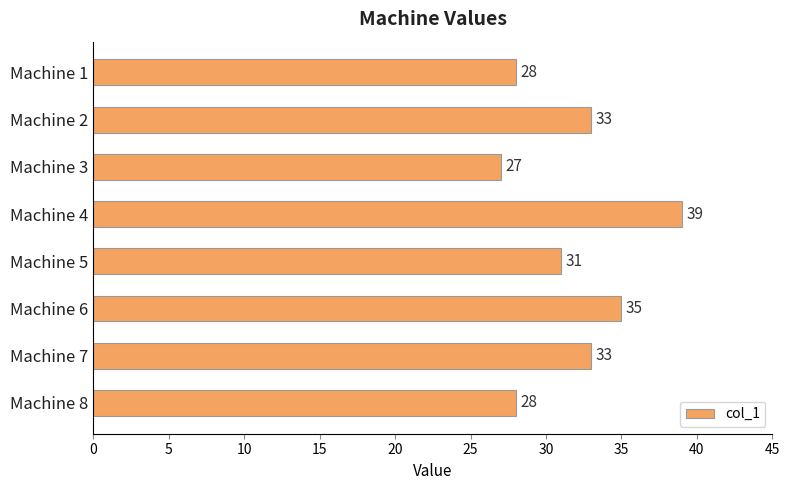

What is the value of the 3rd bar from the top?

27